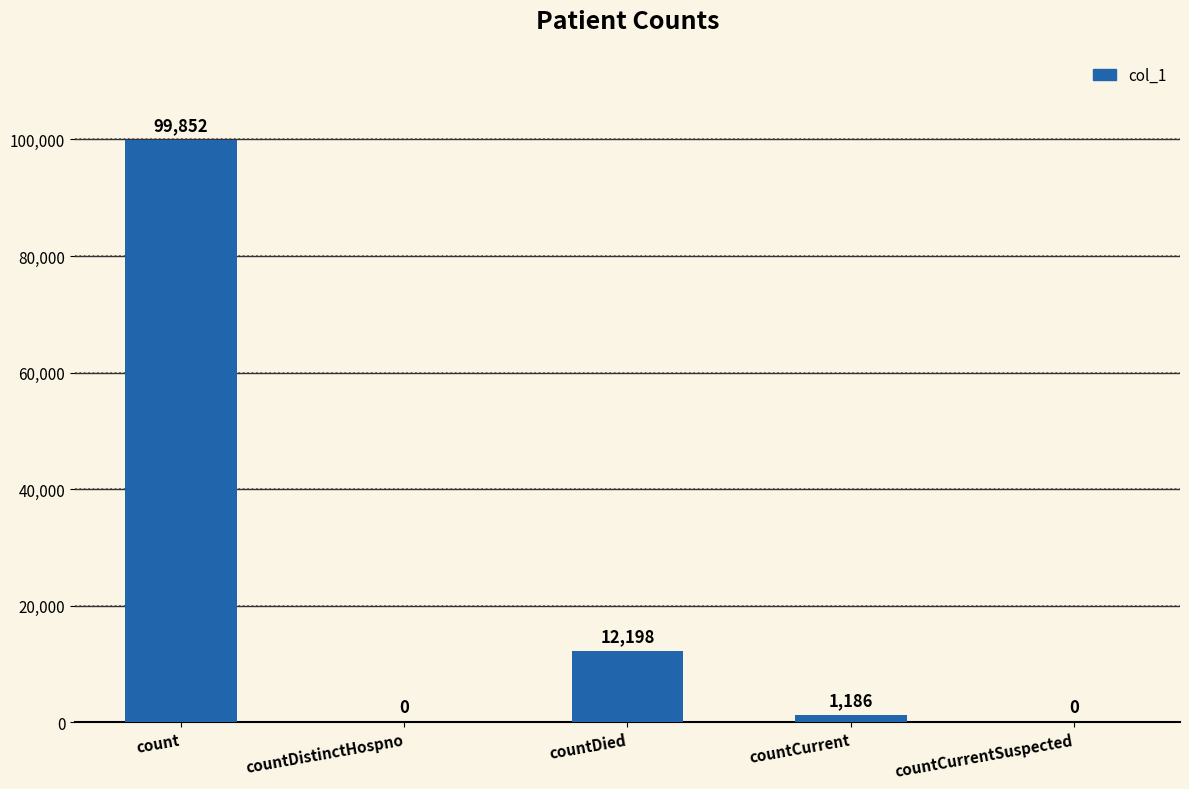

What is the greatest value displayed?

99852